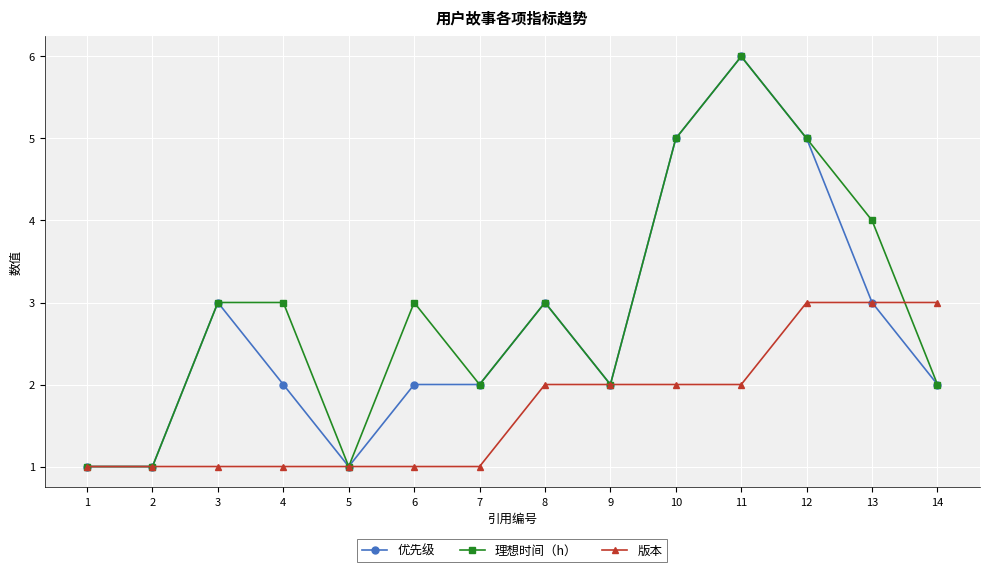

What is the approximate value of 优先级 at 8?

3